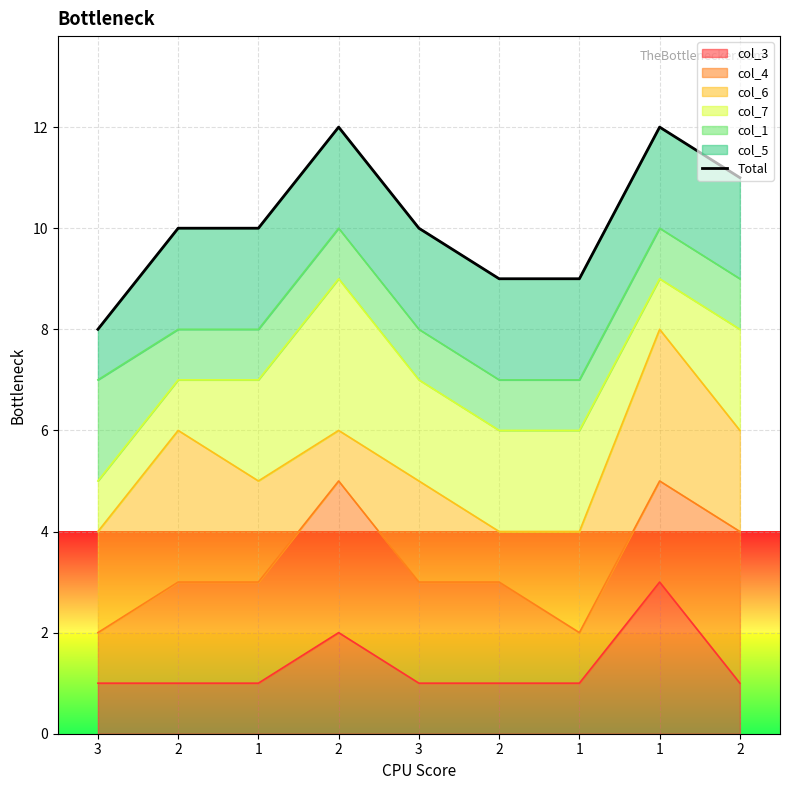

Approximately how many times larger is the value at 2 compared to 1?

0.9